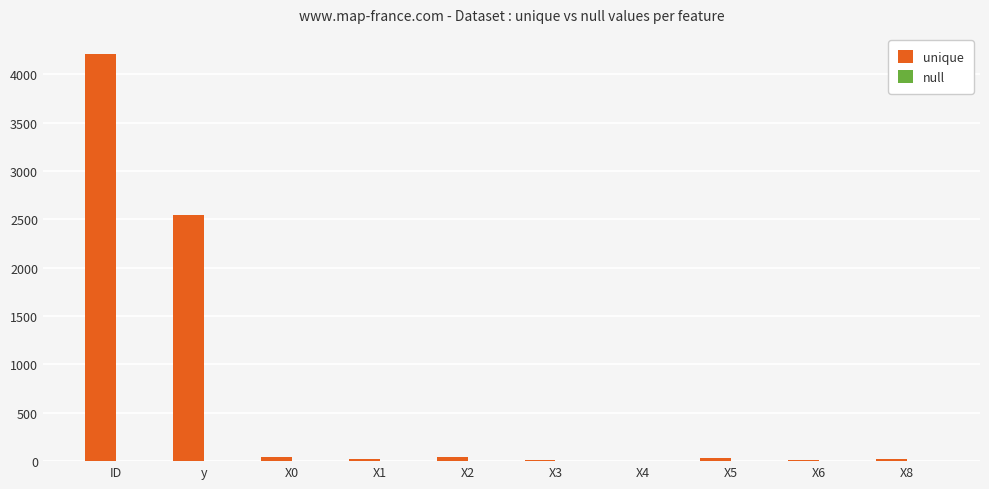

The value at ID is 4209. True or false?

True